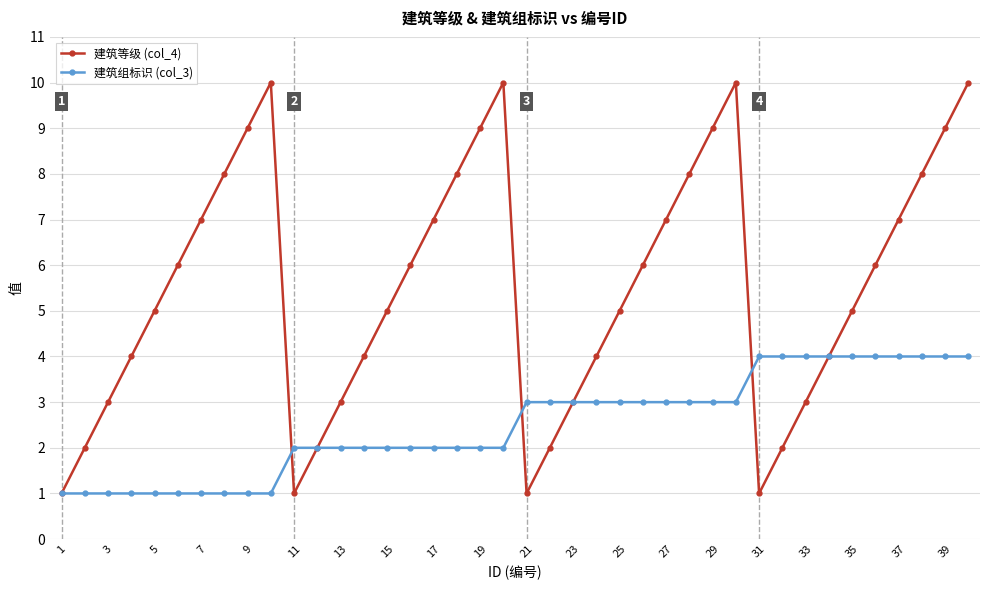

List the series in order of their peak value, highest first.

建筑等级 (col_4), 建筑组标识 (col_3)